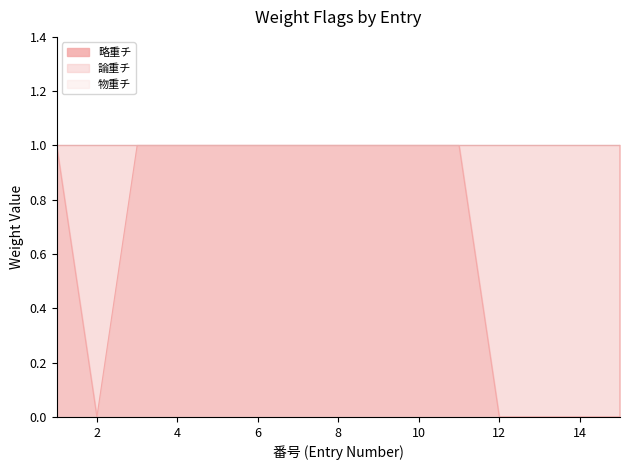

Does the chart have visible grid lines?

No